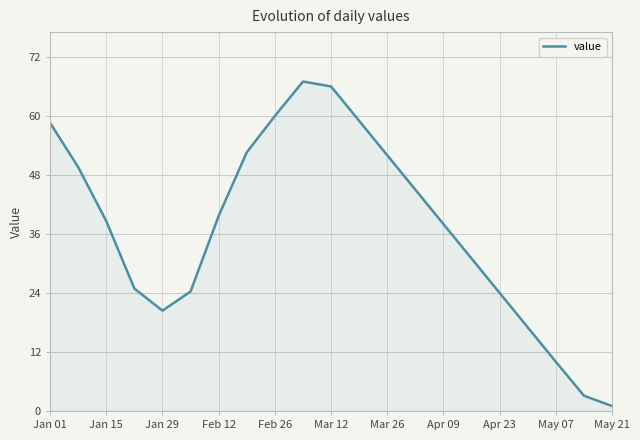

What is the difference between the maximum and minimum values?

66.0